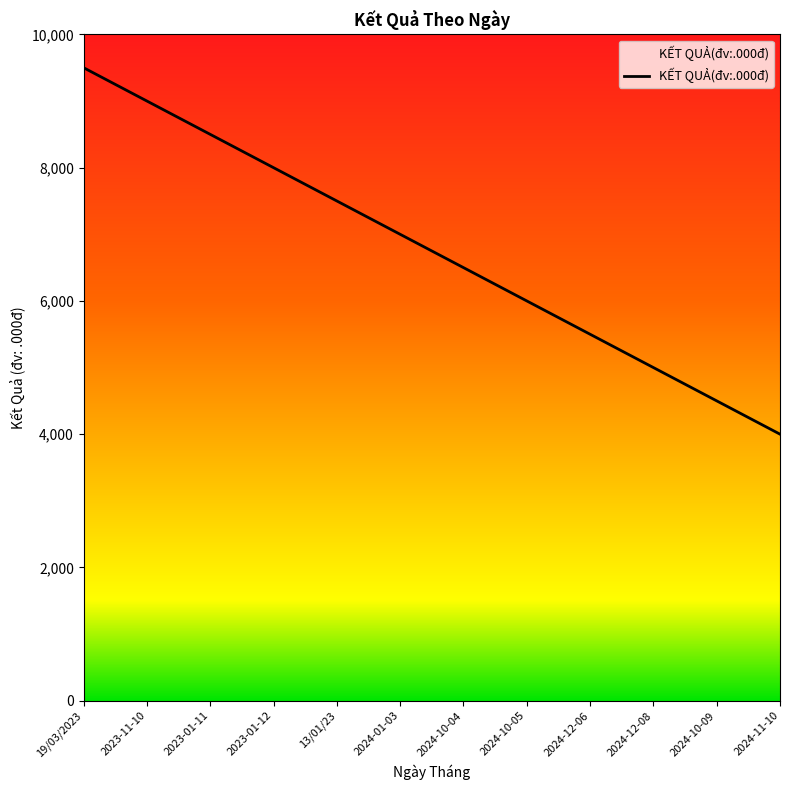

Rank the categories by value from lowest to highest.

2024-11-10, 2024-10-09, 2024-12-08, 2024-12-06, 2024-10-05, 2024-10-04, 2024-01-03, 13/01/23, 2023-01-12, 2023-01-11, 2023-11-10, 19/03/2023